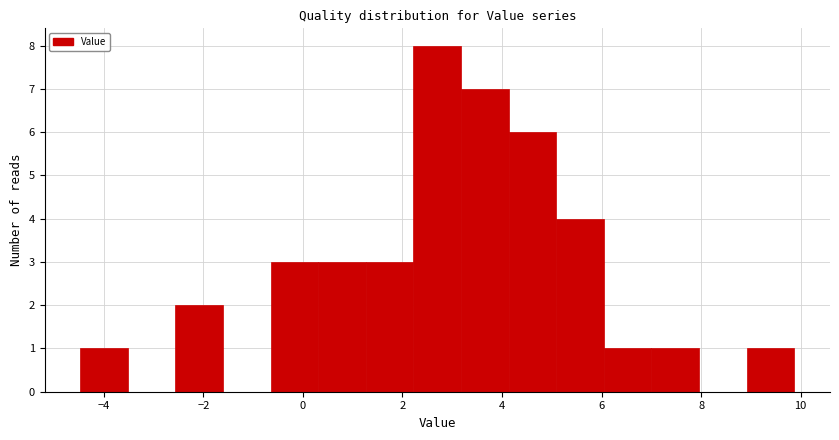

Over which range of the x-axis is the bar tallest?

2.2 to 3.2